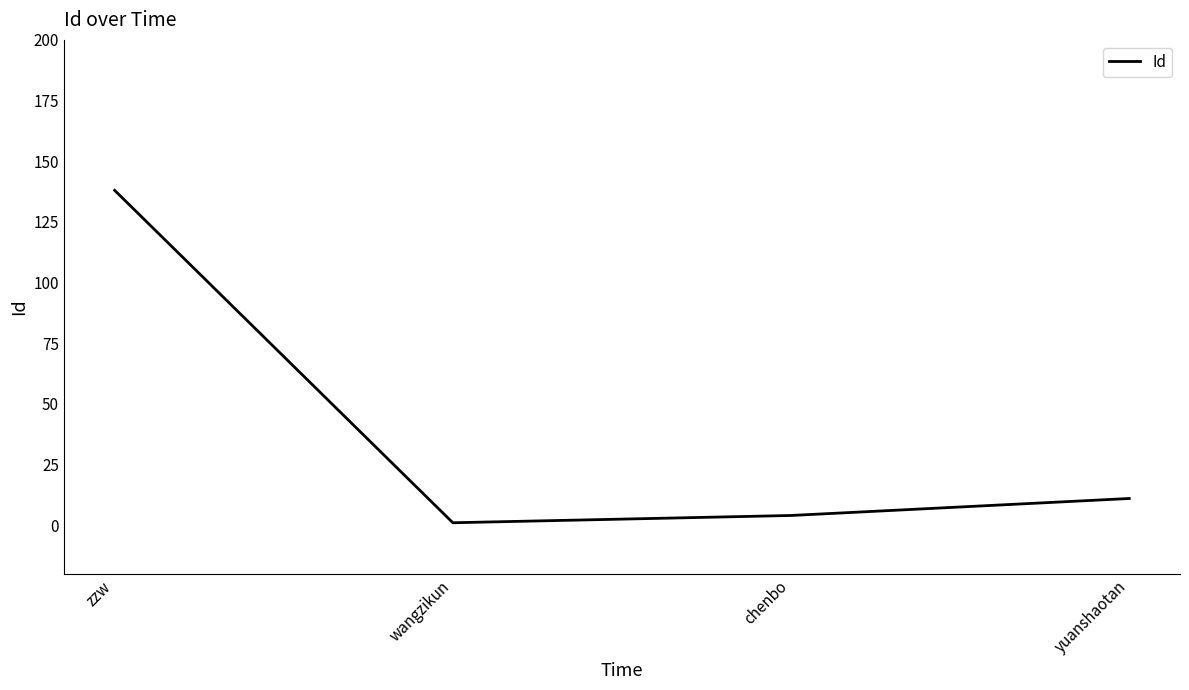

True or false: the data shows 214 at zzw.

False